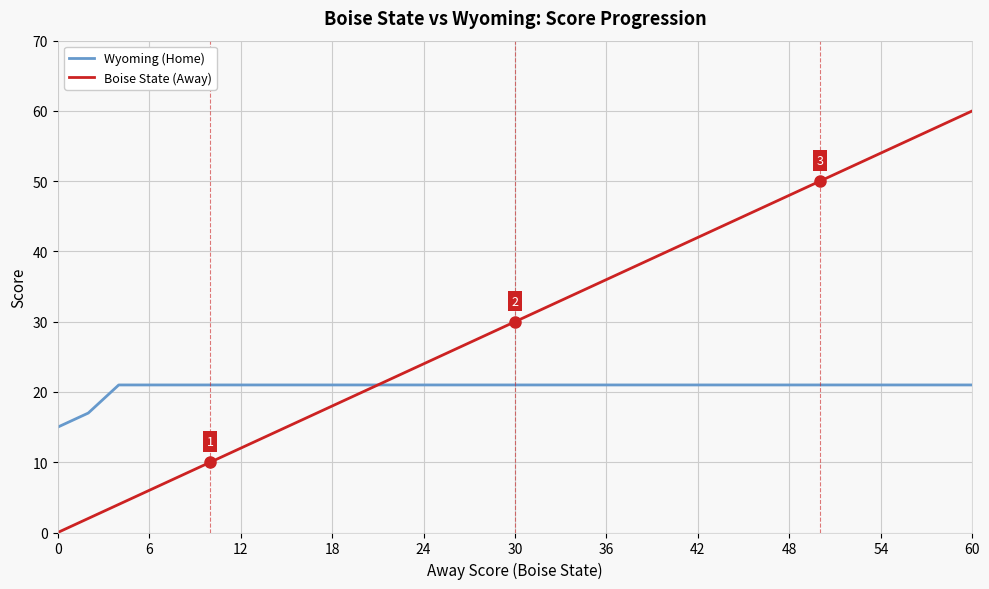

True or false: Wyoming (Home) and Boise State (Away) intersect in this chart.

True